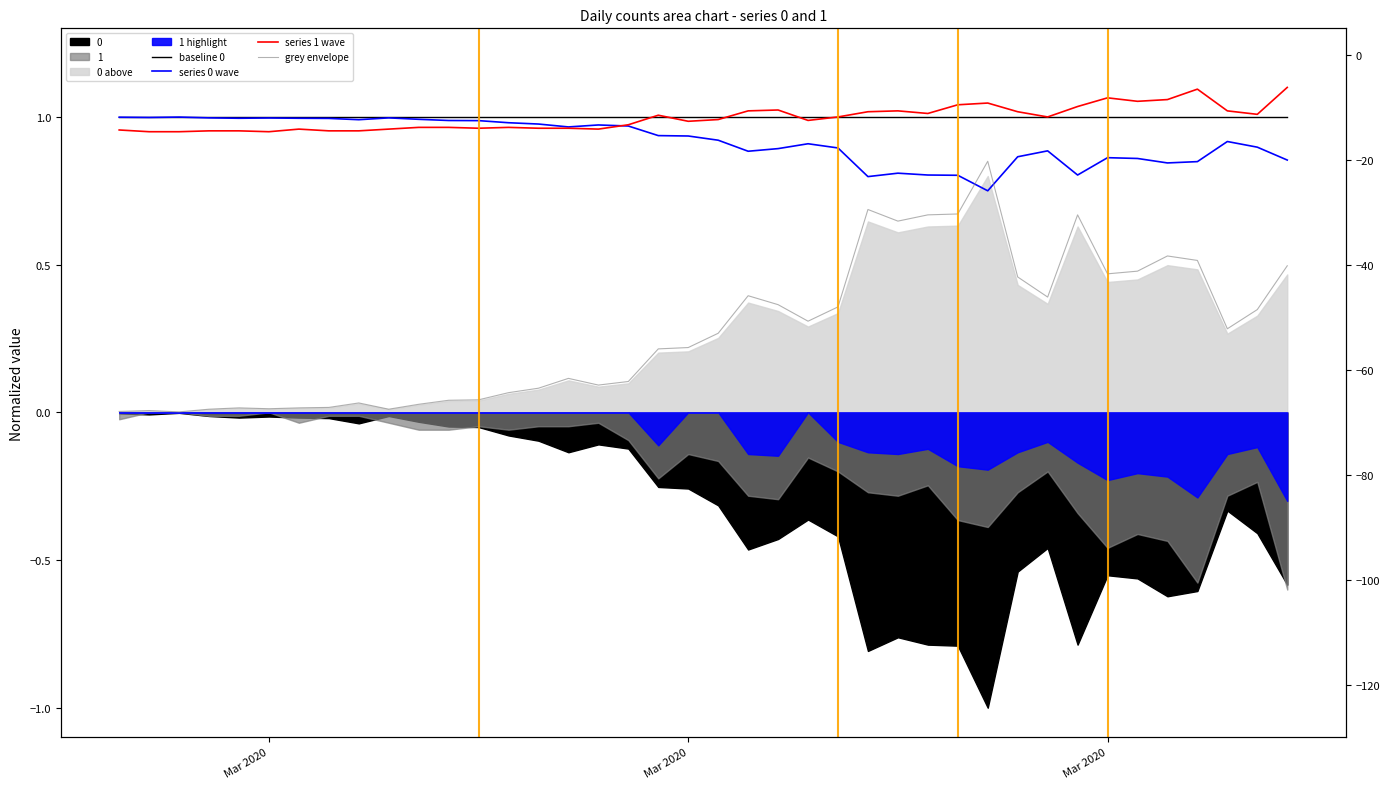

True or false: series 0 wave and grey envelope intersect in this chart.

True